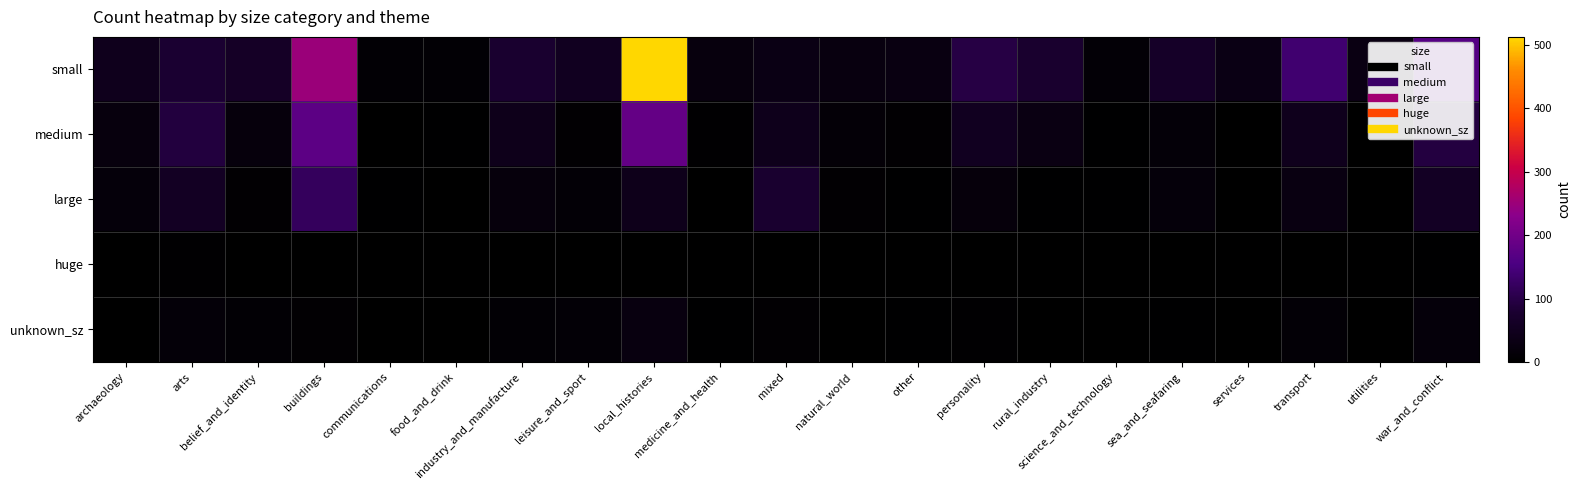

Which label corresponds to the largest value in the chart?

local_histories